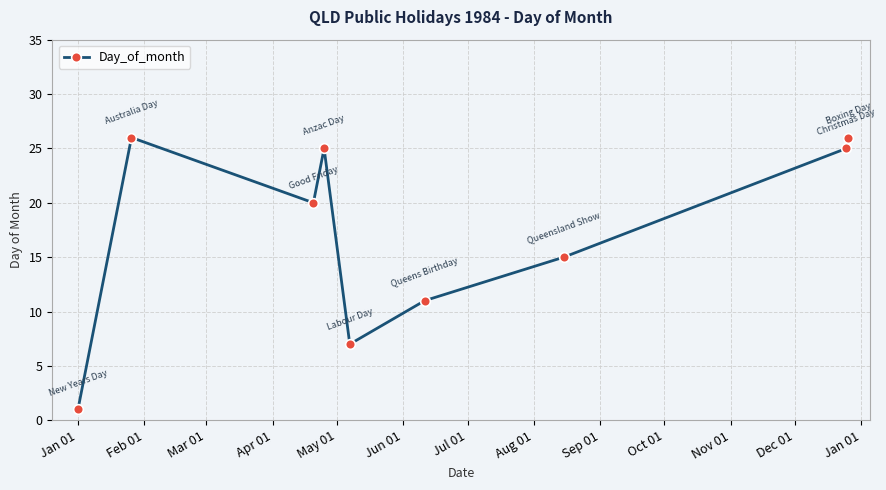

How many points are higher than both their immediate neighbors (excluding endpoints)?

2